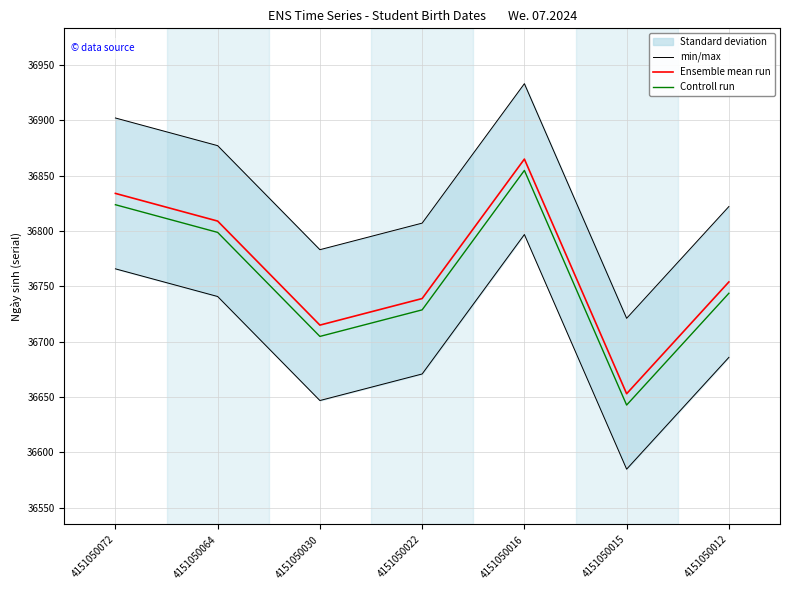

Is the value of Ensemble mean run at 4151050012 greater than the value of min/max at 4151050012?

No